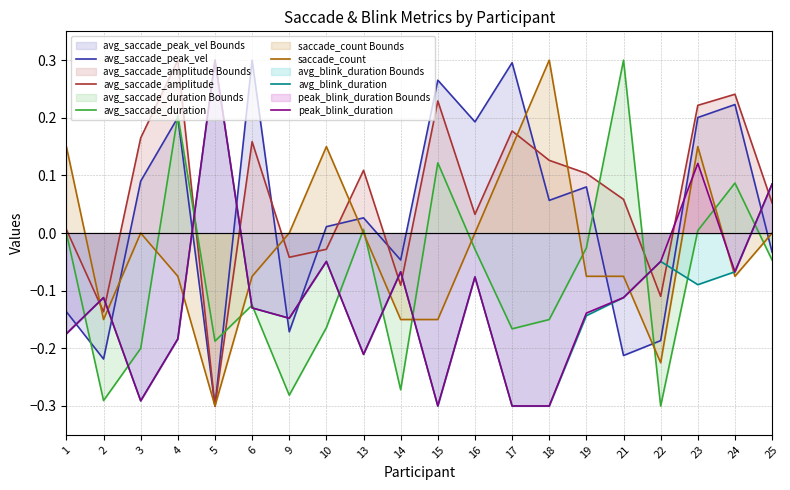

What is the value of the avg_saccade_duration point at the 2nd from the left?

-0.3